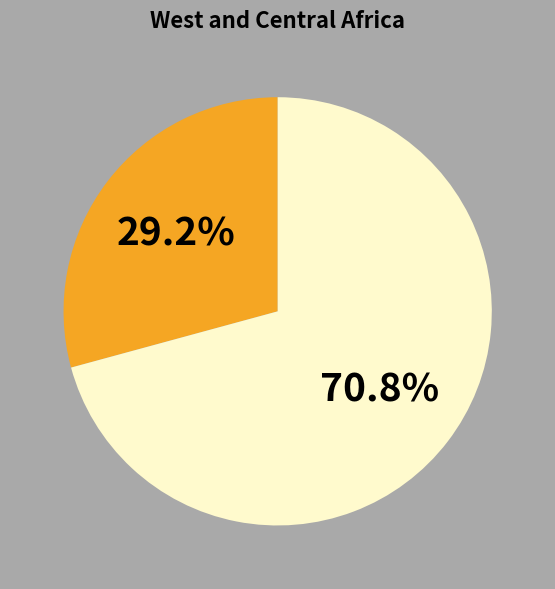

Is there any slice that represents more than half of the pie?

Yes